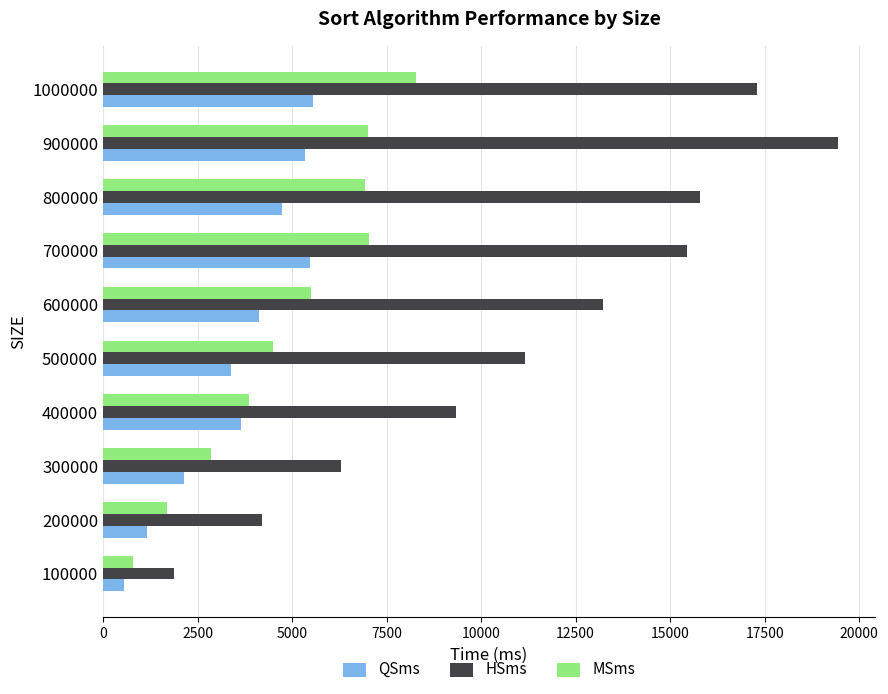

Is the value of MSms at 200000 greater than the value of HSms at 300000?

No